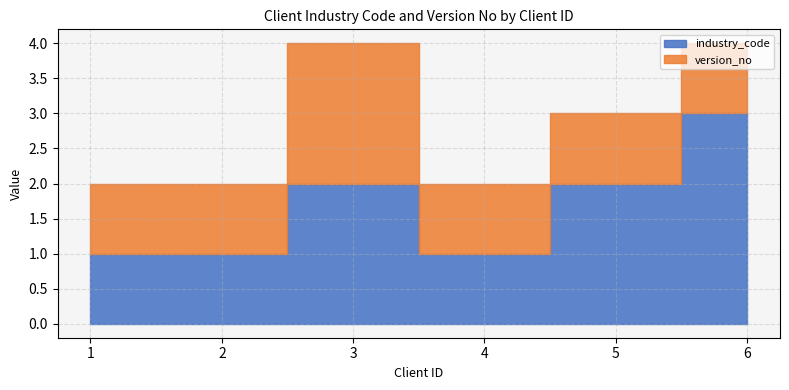

Read the version_no value at 1.

1